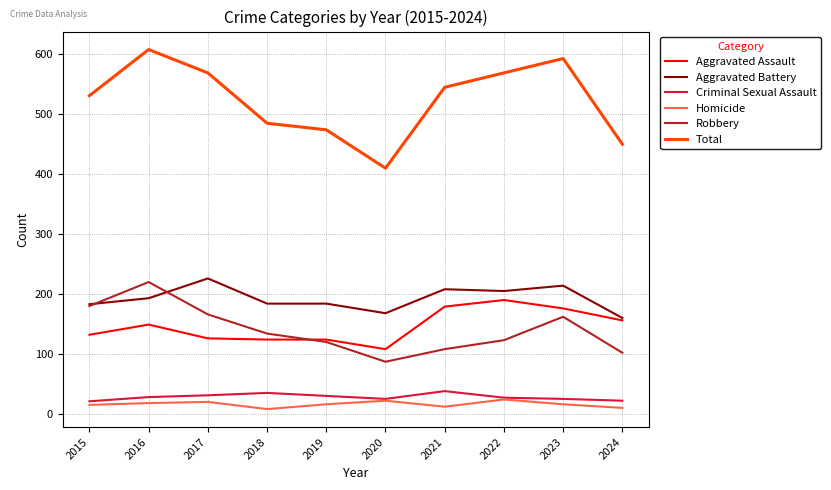

What is the lowest value of the Robbery series?

87